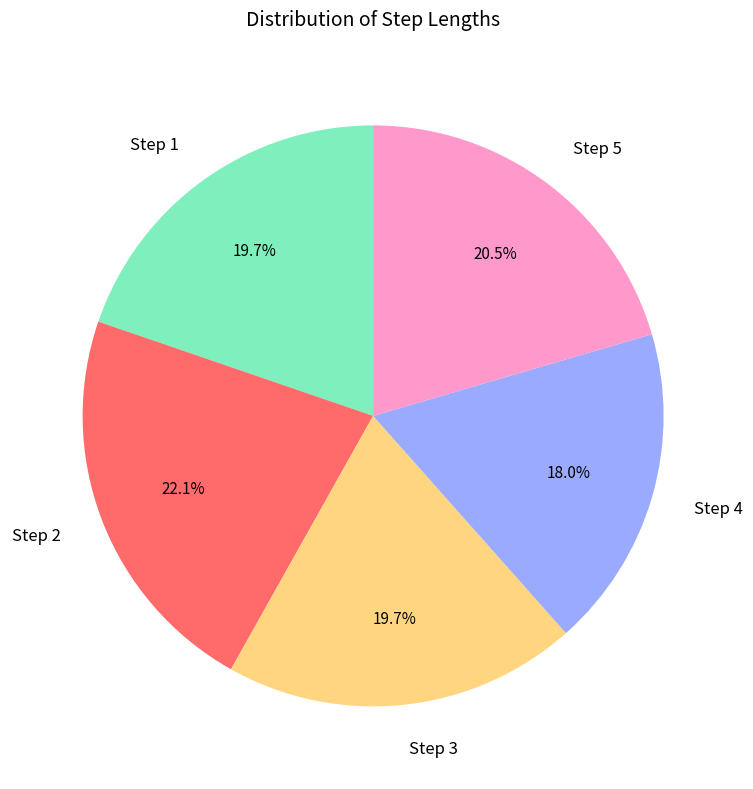

Which has a higher value, Step 4 or Step 3?

Step 3